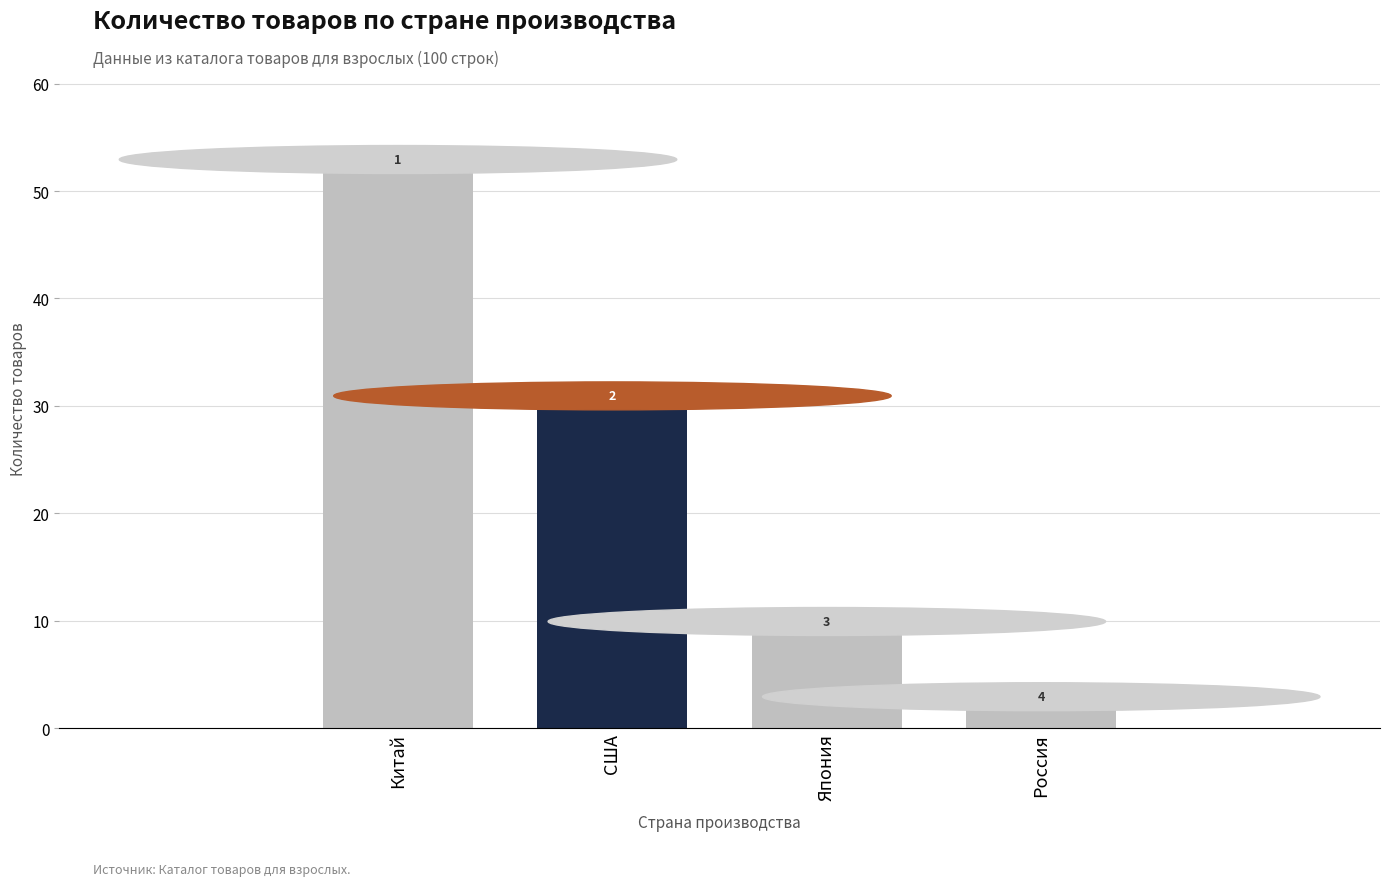

What value does the data have at Россия?

2